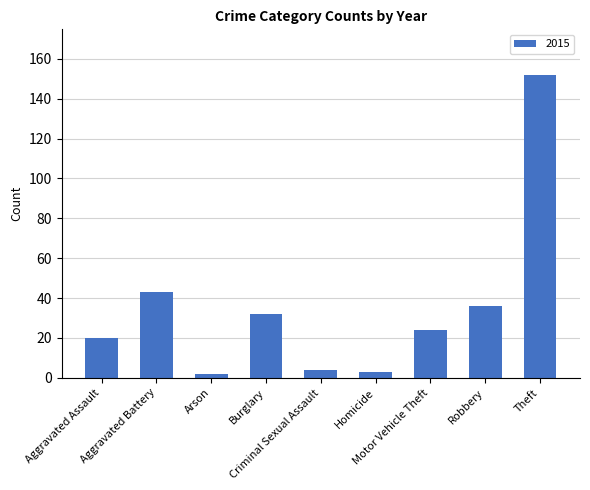

How many series are shown in this chart?

1